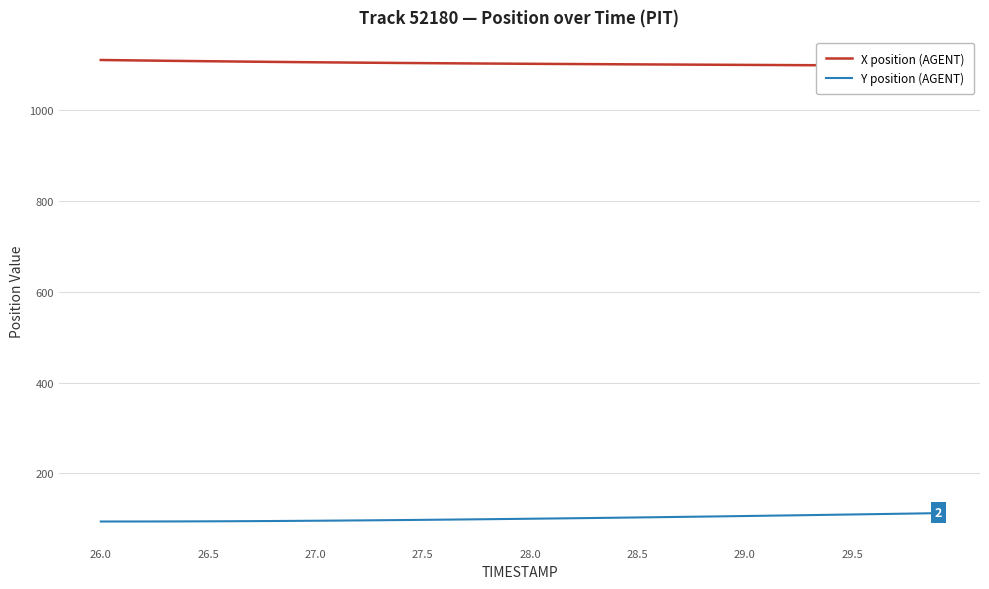

Rank the series at 29.5 from lowest to highest value.

Y position (AGENT), X position (AGENT)